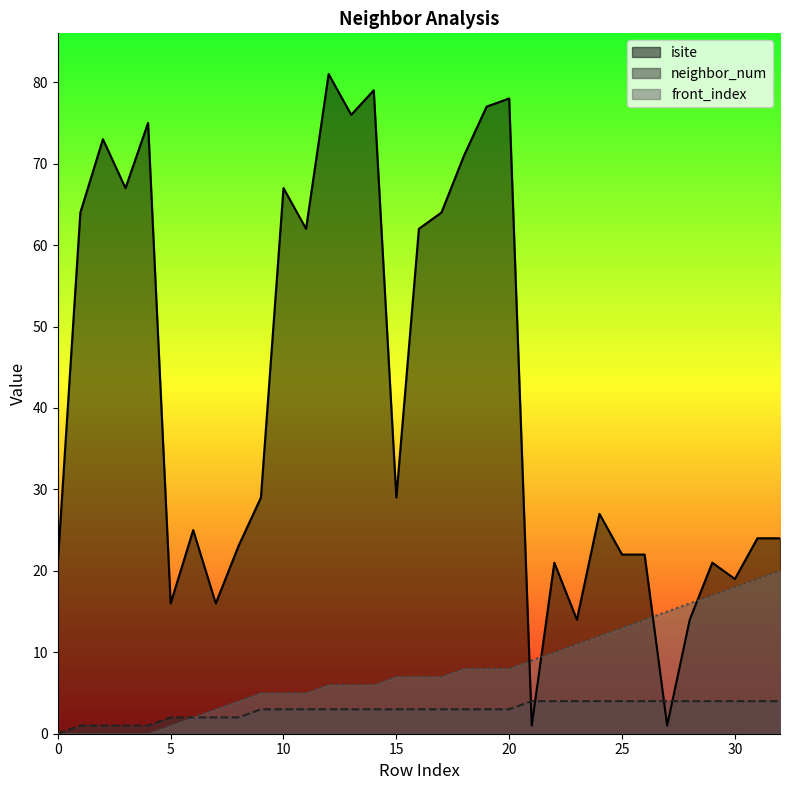

What is the maximum value shown in the chart?

81